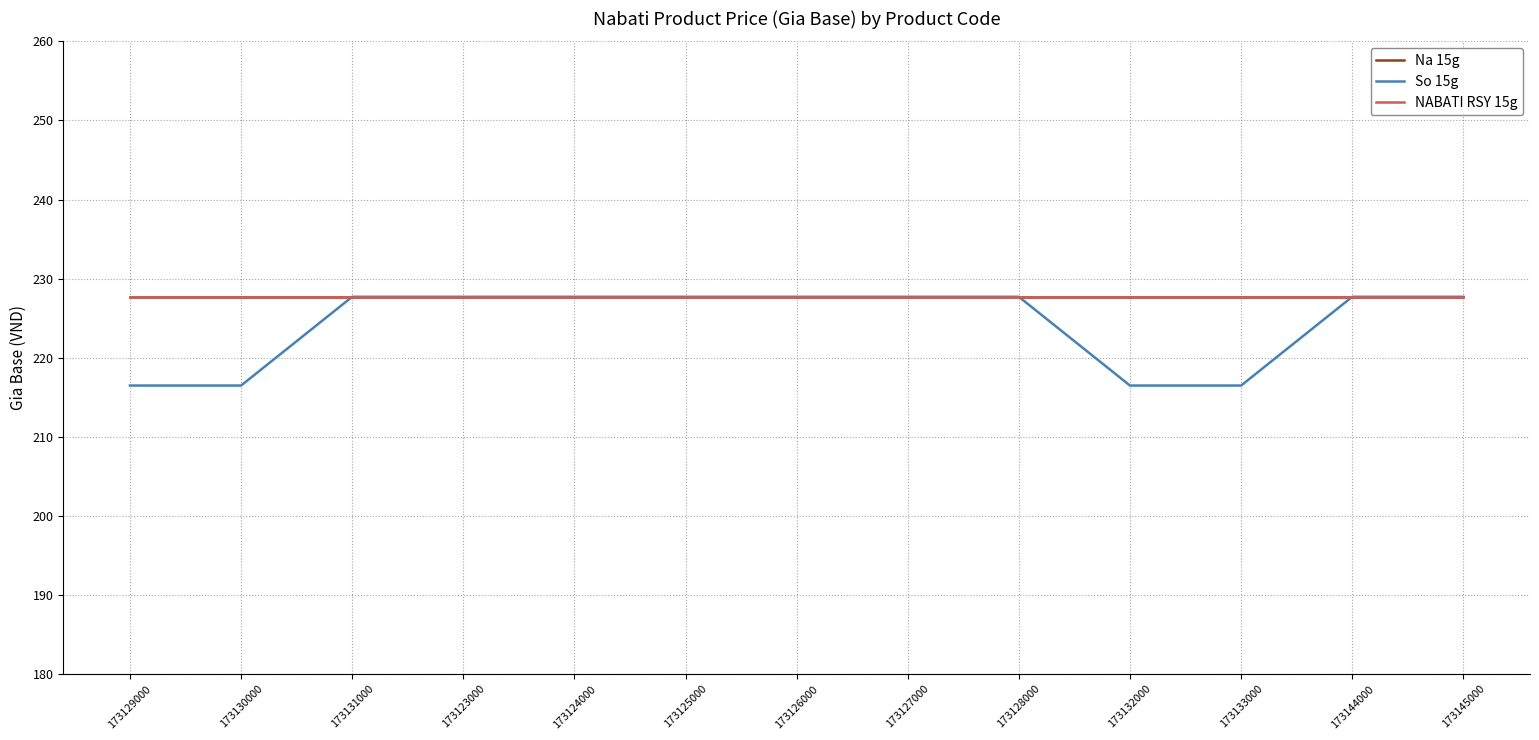

What is the smallest value displayed?

216.5